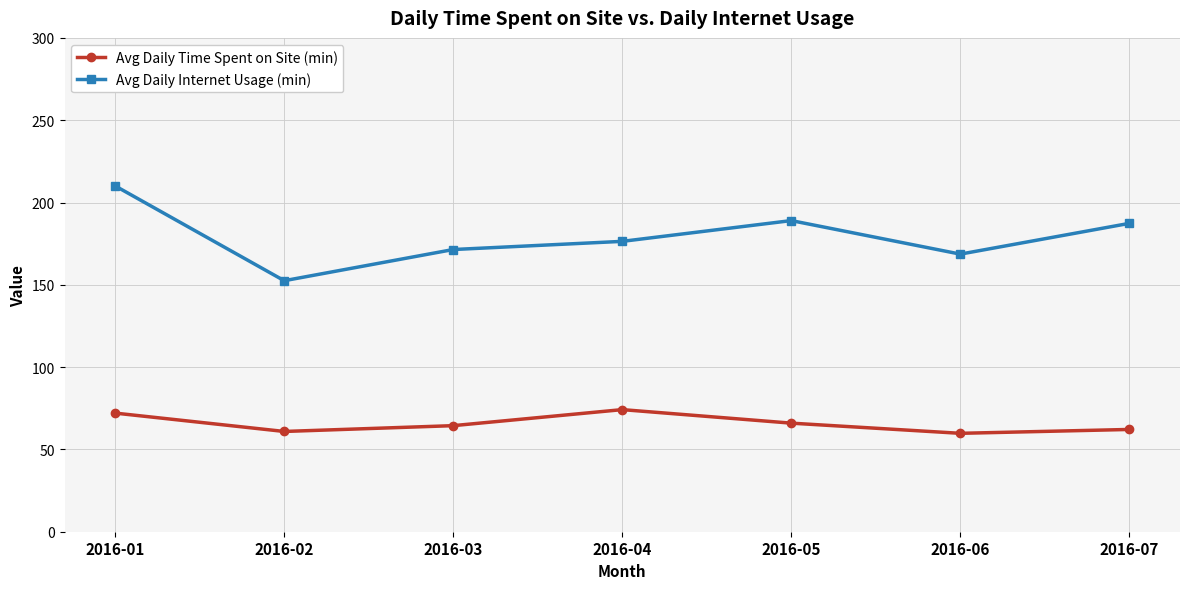

What is the greatest value displayed?

210.0